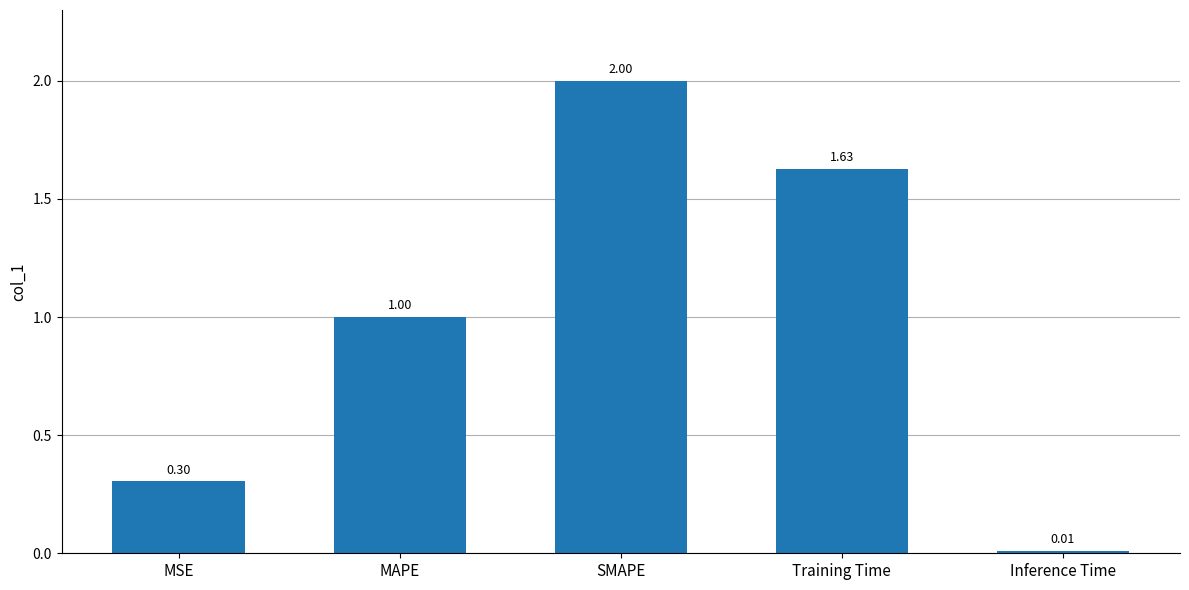

Which has a higher value, Training Time or SMAPE?

SMAPE